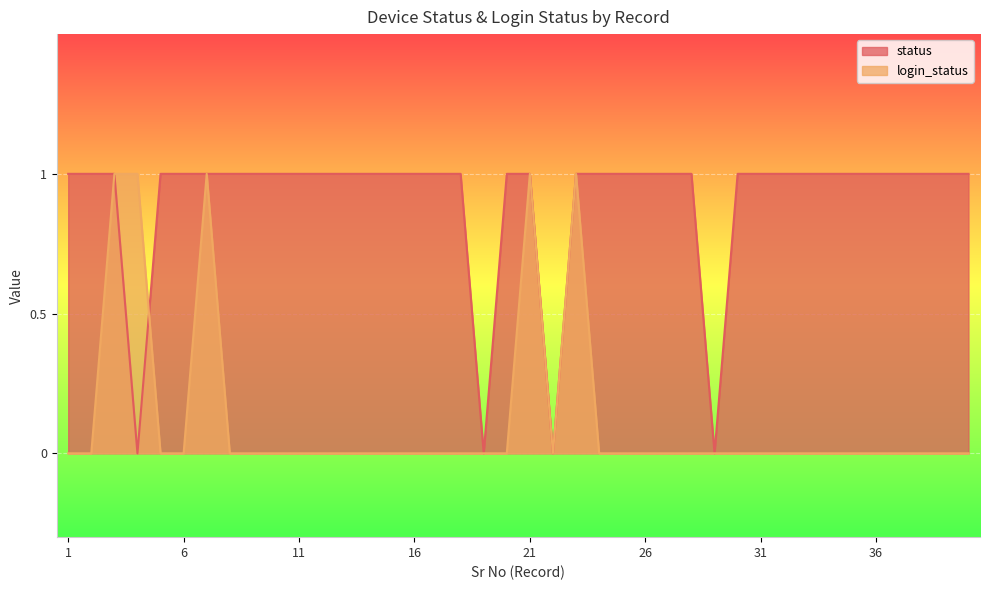

Which has a higher value, 17 or 39?

17